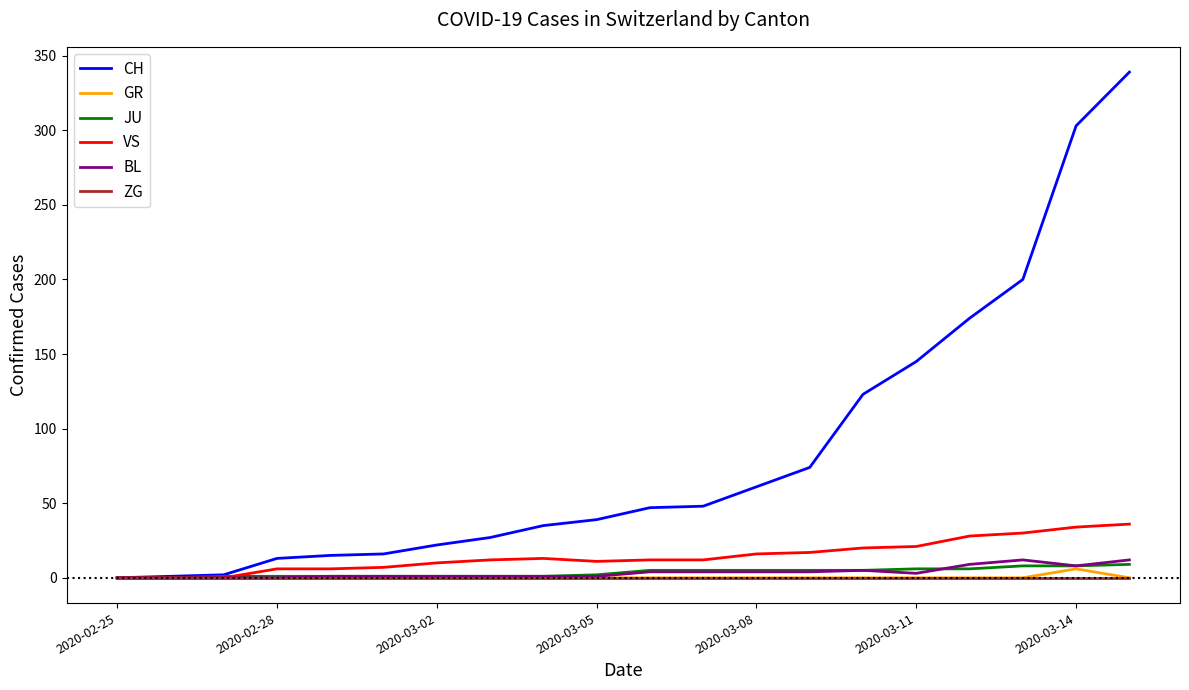

What is the maximum value shown in the chart?

339